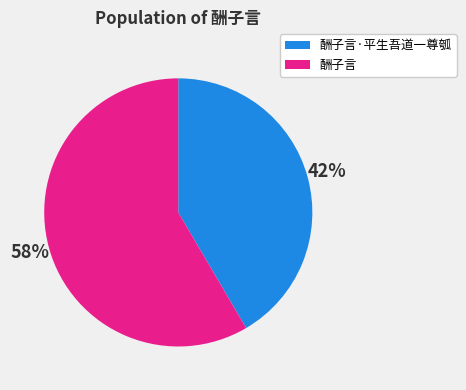

Does any single category account for the majority?

Yes